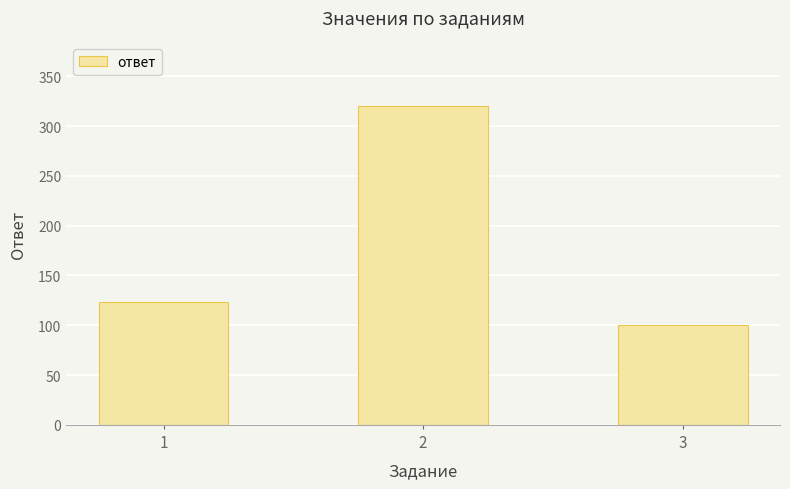

What is the maximum value shown in the chart?

320